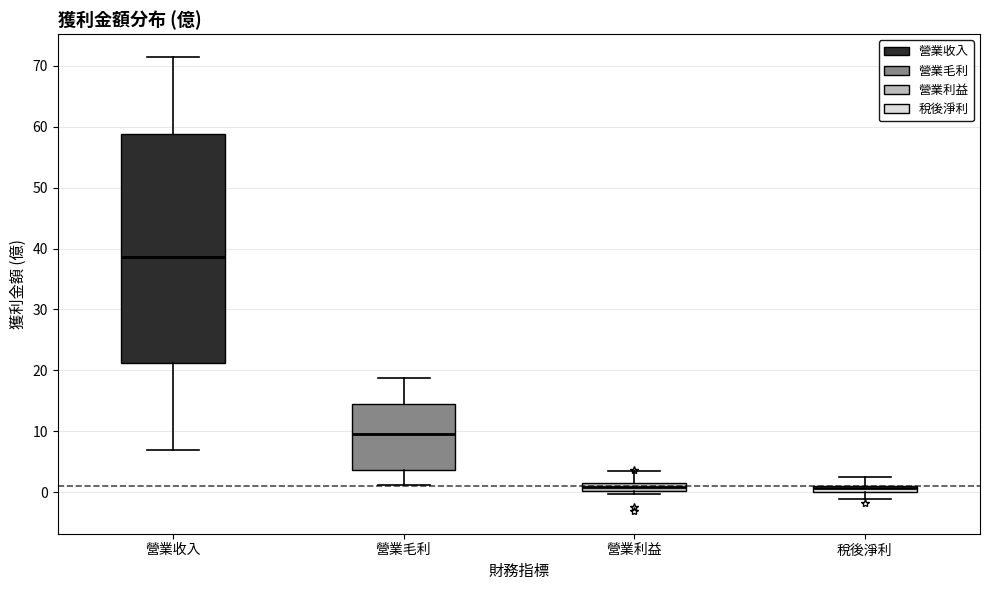

Which box's median line is the highest?

營業收入